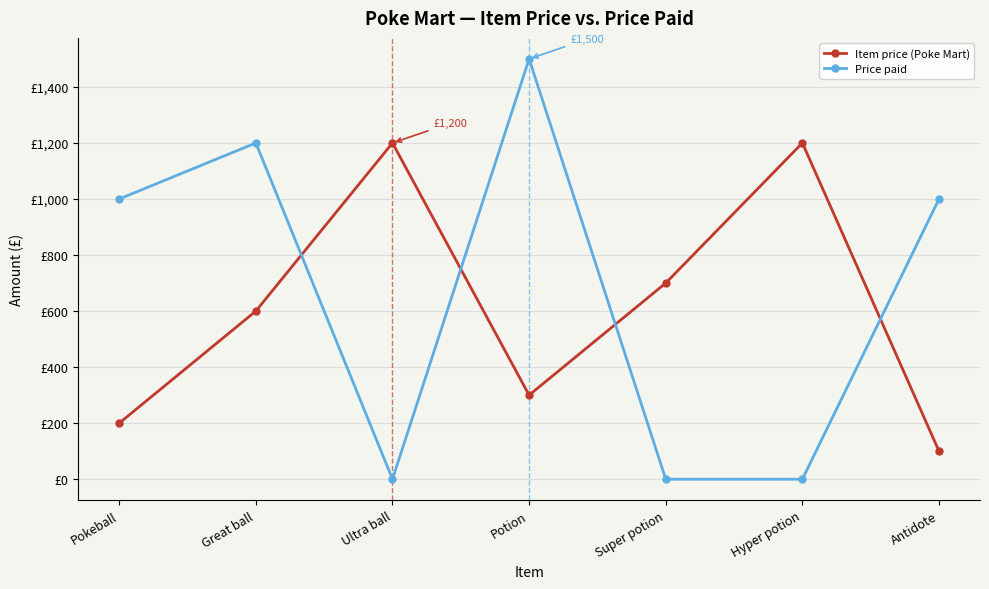

Is this an area chart (filled region under the line)?

No